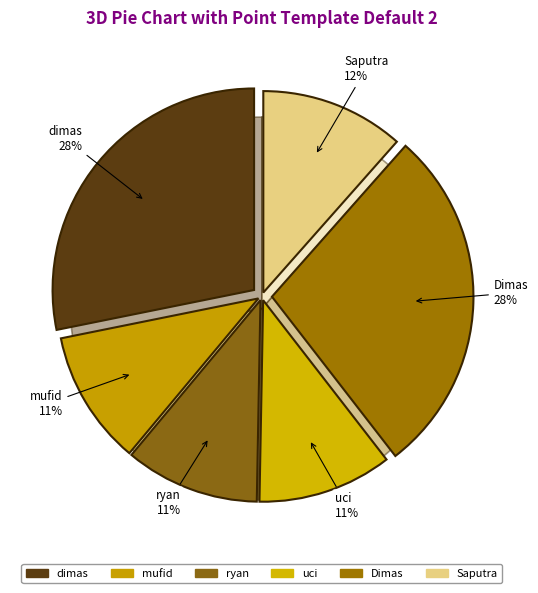

Count the number of slices in the pie.

6